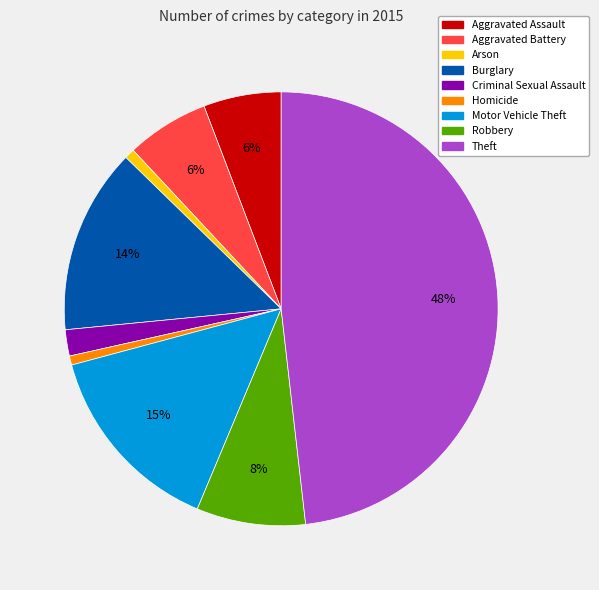

Is the sum of Aggravated Assault and Aggravated Battery greater than half?

No